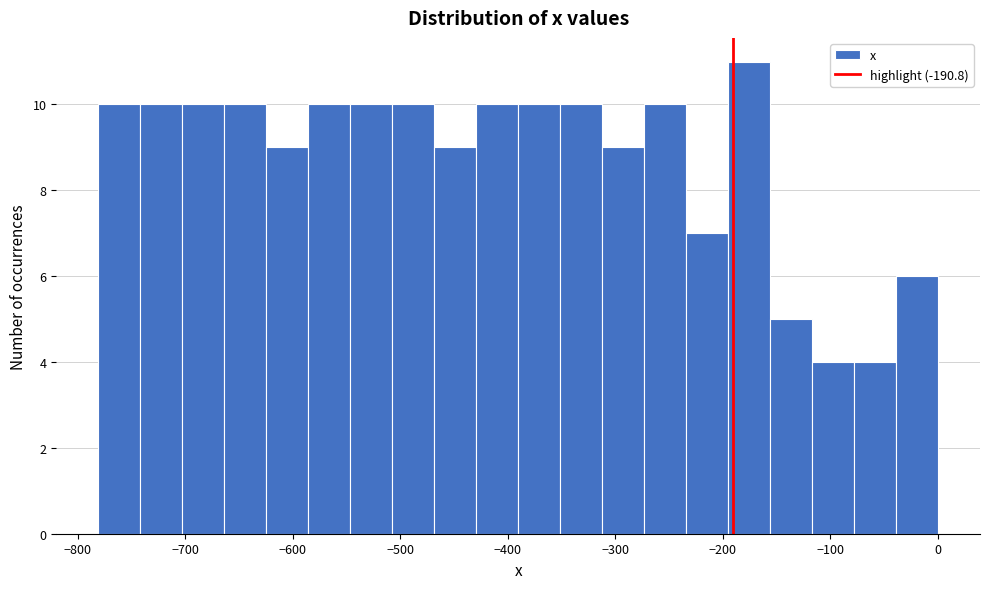

Around what value on the x-axis is the tallest bar? Give the approximate position of its centre, as read against the axis.

-180